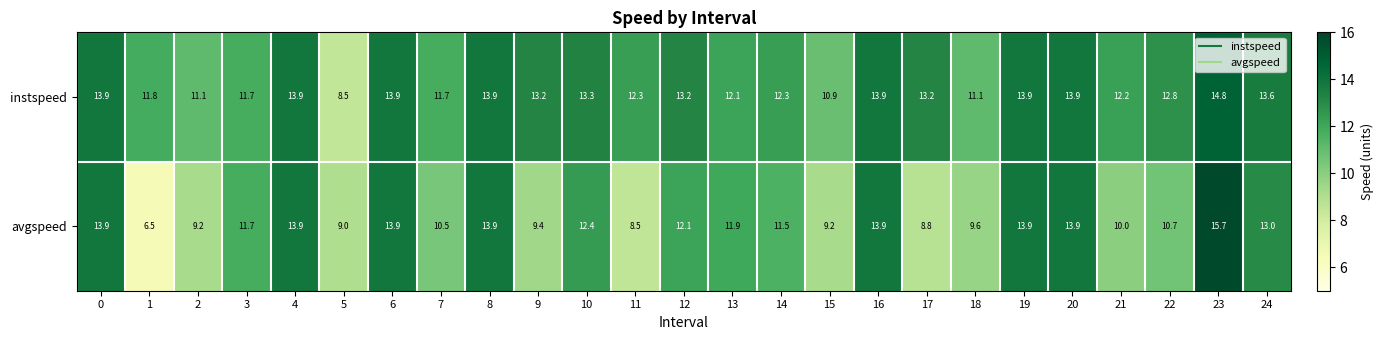

Is it true that avgspeed equals 13.9 at 16?

True